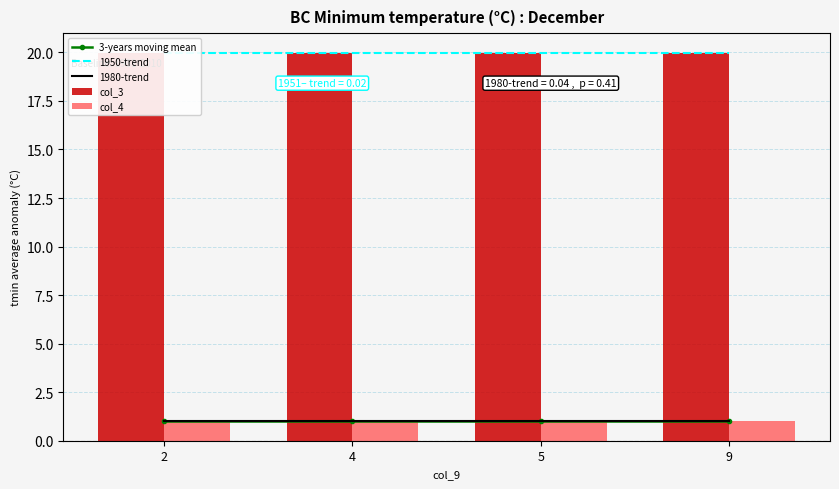

The value of col_3 at 2 is 30.9. True or false?

False